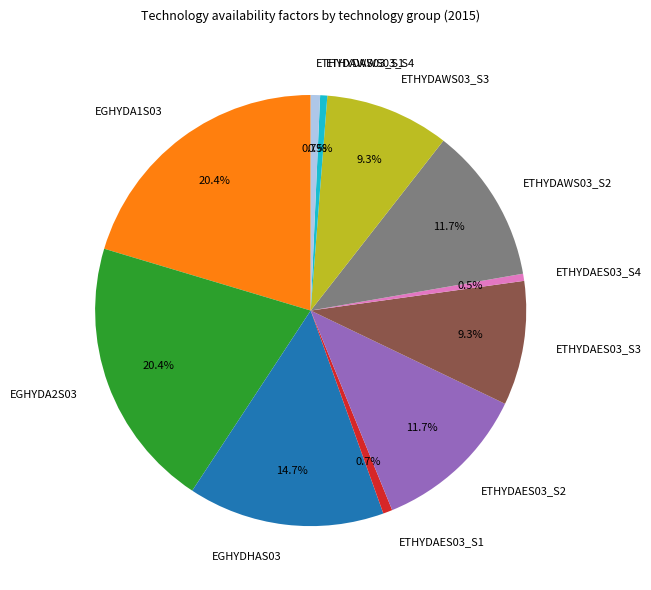

To the nearest percent, what is the average slice percentage?

9%